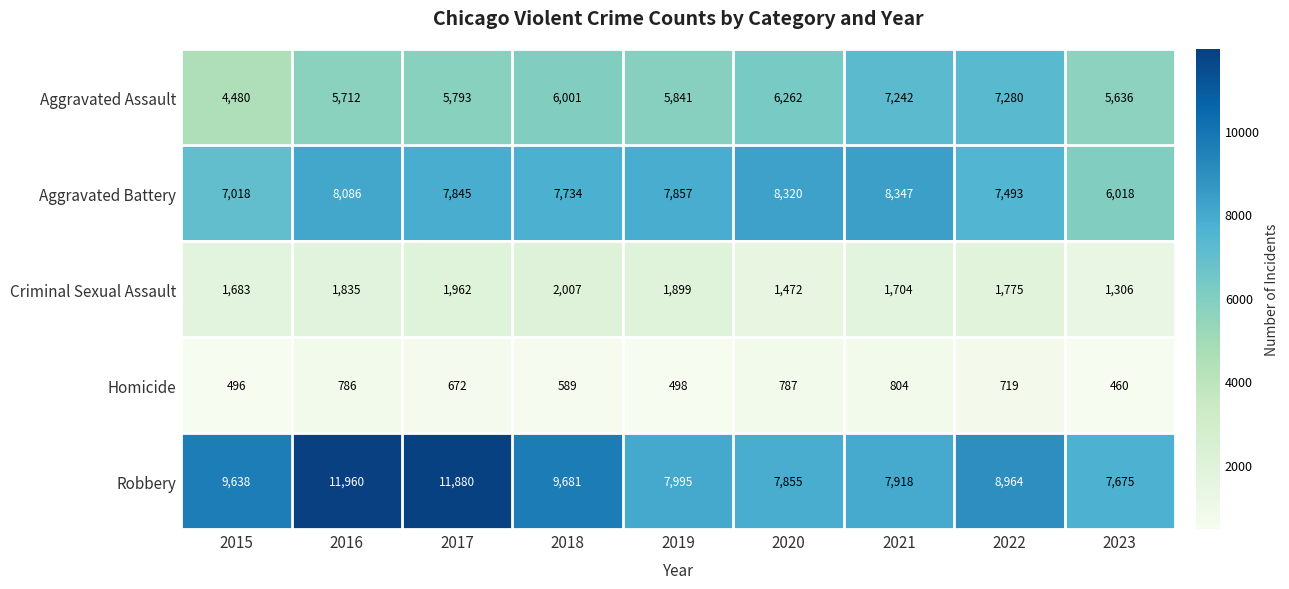

List the labels in order of Aggravated Assault value, smallest first.

2015, 2023, 2016, 2017, 2019, 2018, 2020, 2021, 2022